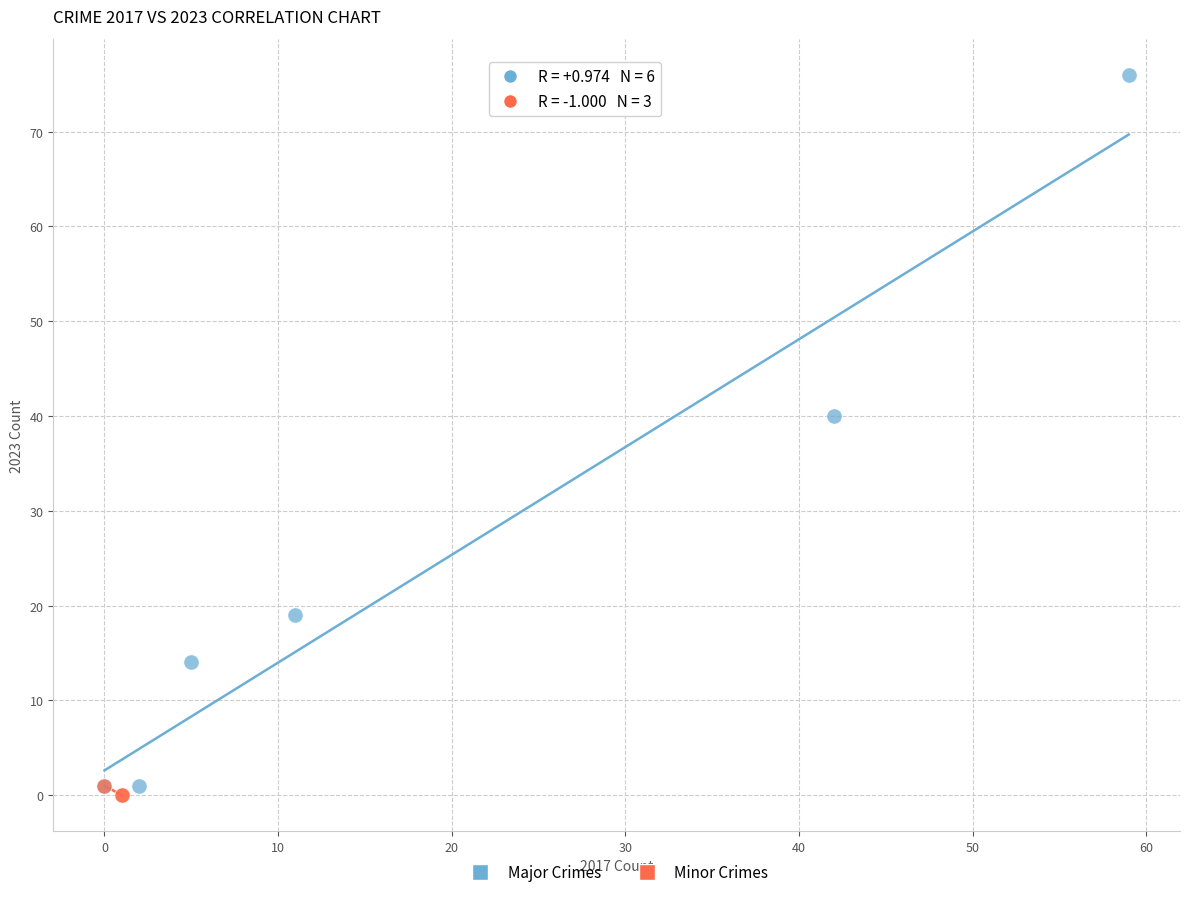

Which series contains the highest Y value?

Major Crimes